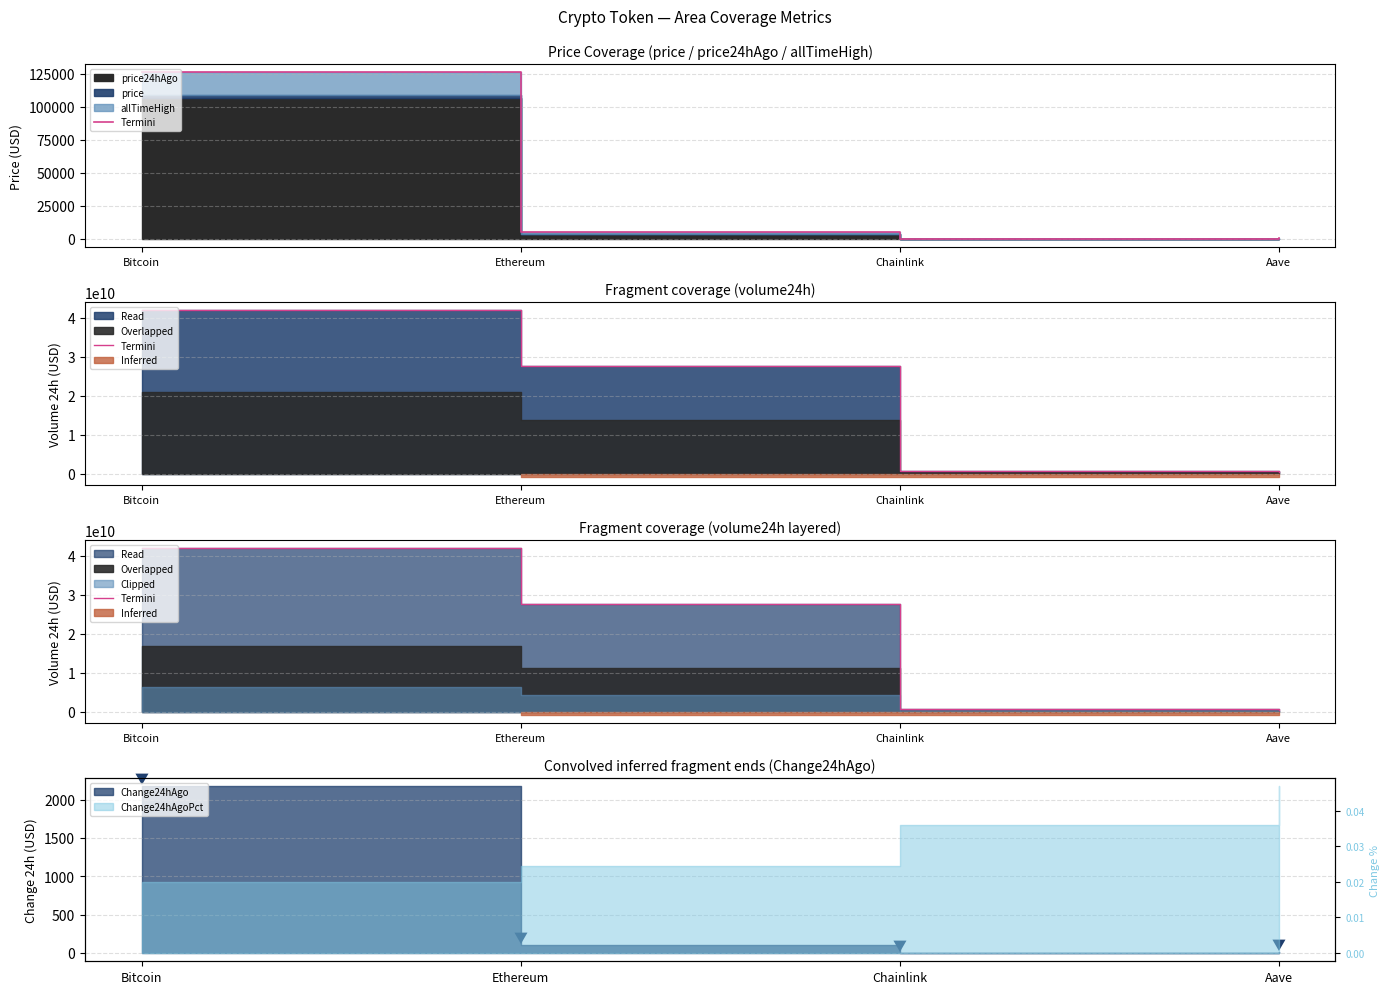

List the labels in order of value, smallest first.

Aave, Chainlink, Ethereum, Bitcoin